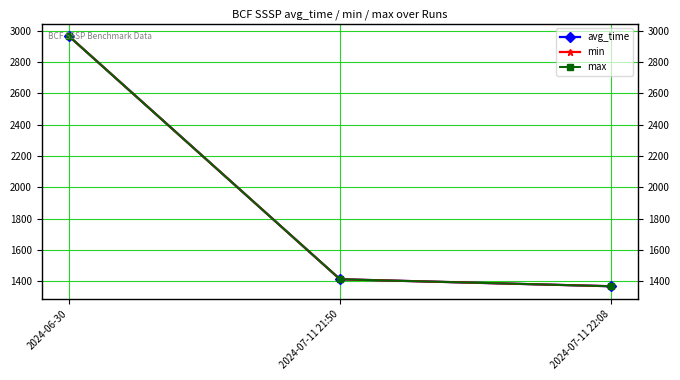

What position from the left is 2024-07-11 22:08?

3